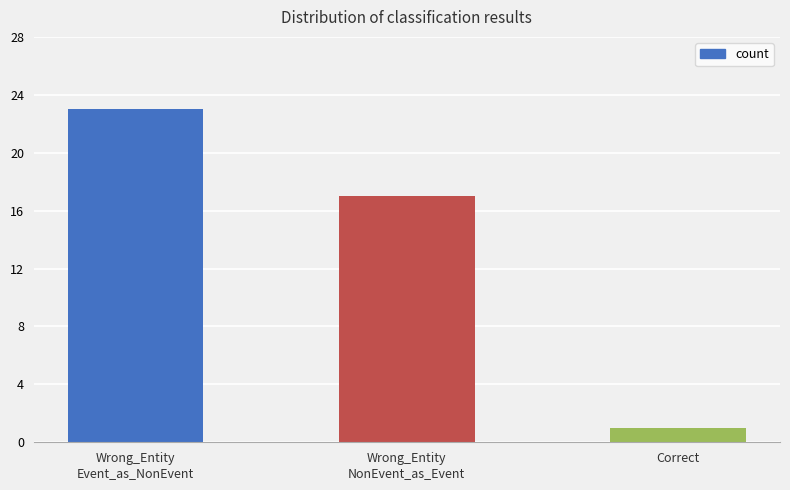

What is the difference between the maximum and minimum values?

22